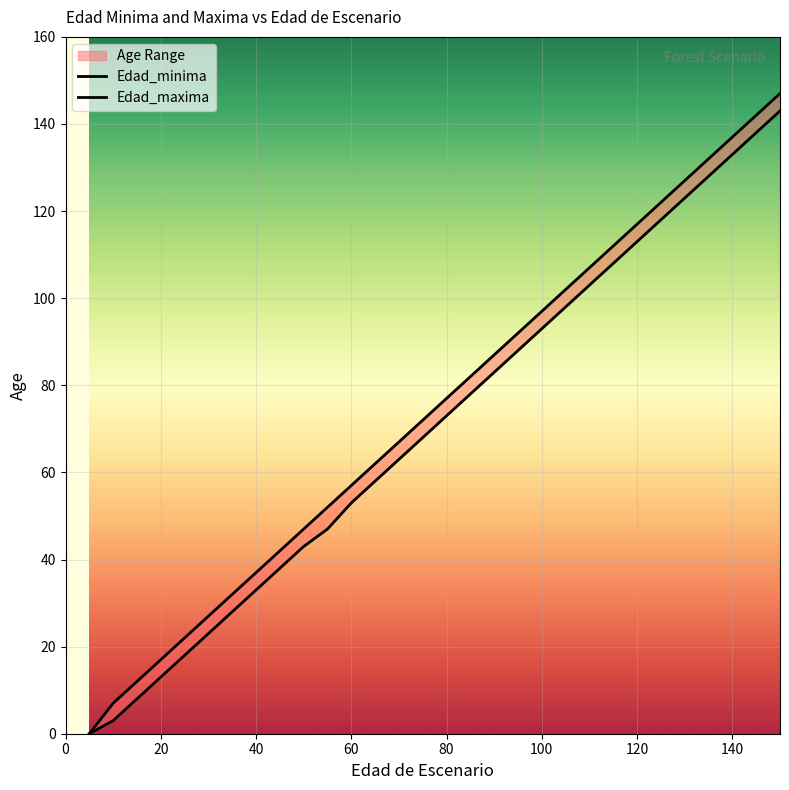

How many lines are shown in the chart?

2